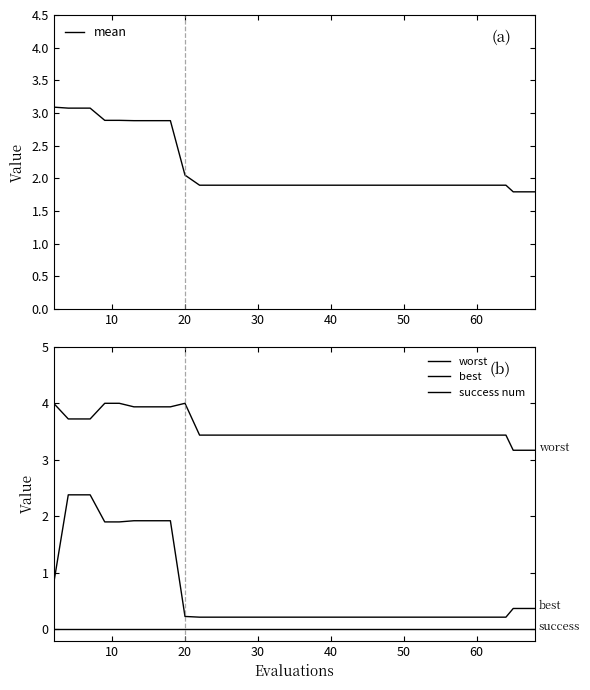

What are all the series names shown in the legend?

mean, worst, best, success num